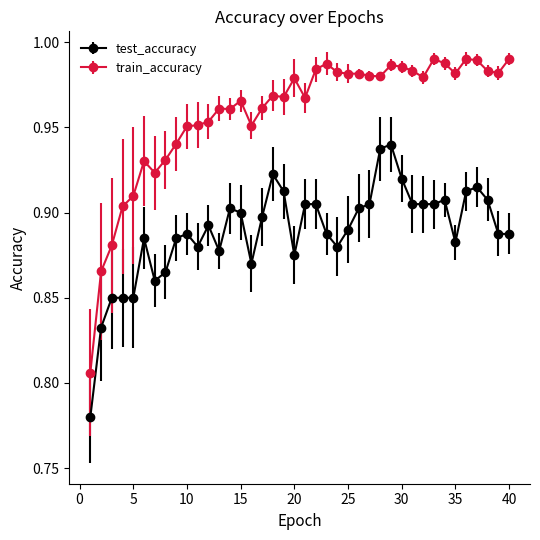

True or false: test_accuracy and train_accuracy intersect in this chart.

False